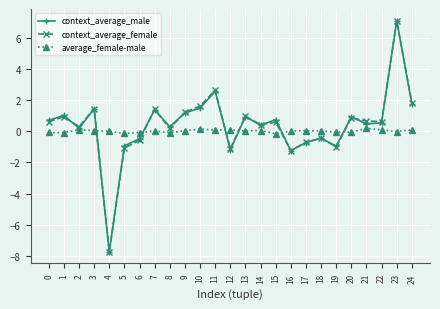

The context_average_female series shows 0.8 at 3. True or false?

False